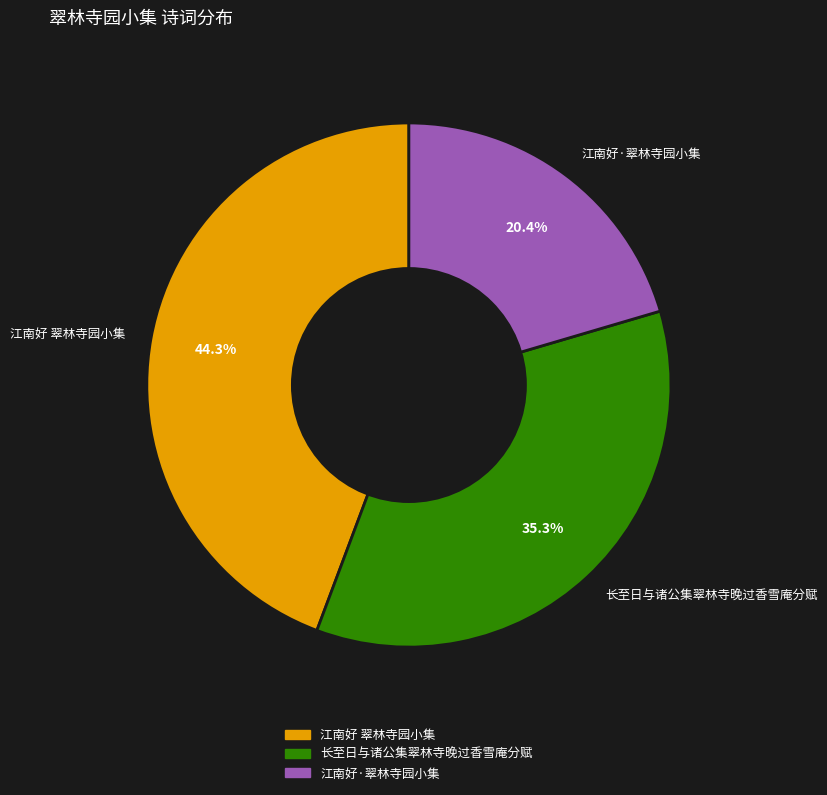

To the nearest percent, what is the combined percentage of 长至日与诸公集翠林寺晚过香雪庵分赋 and 江南好·翠林寺园小集?

56%